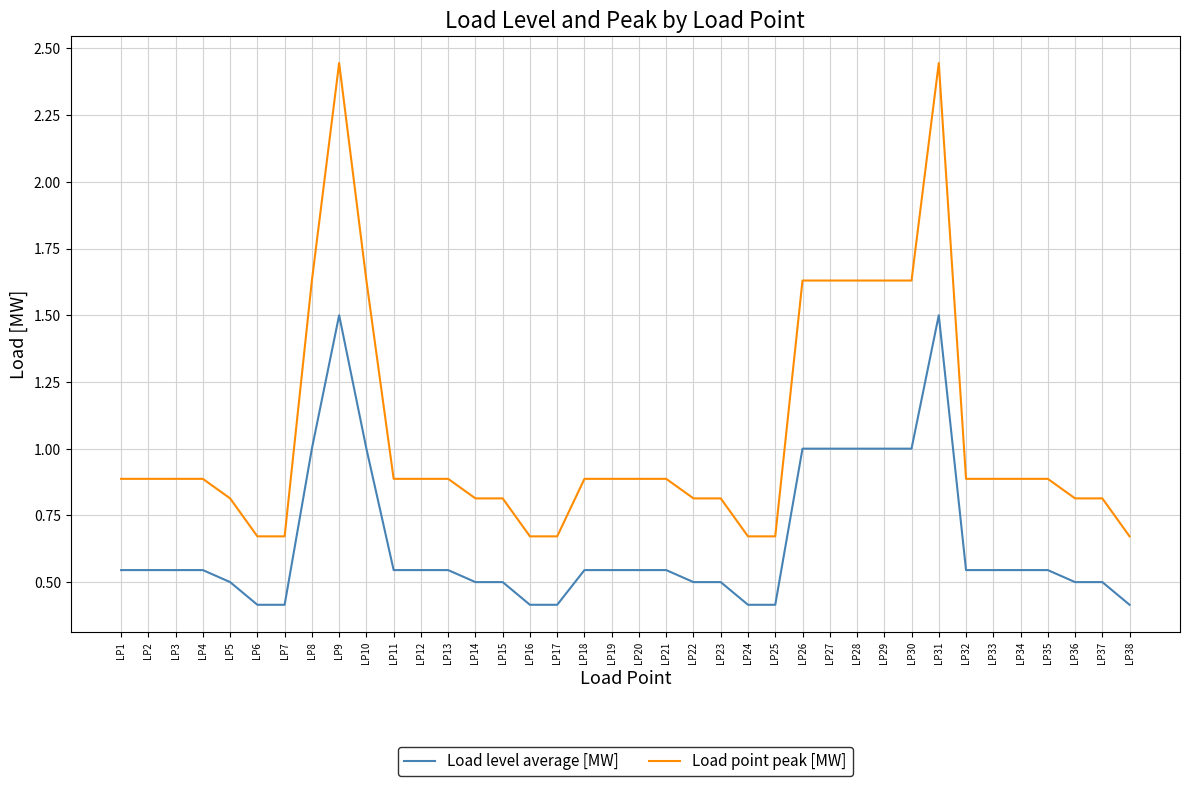

Is this an area chart (filled region under the line)?

No